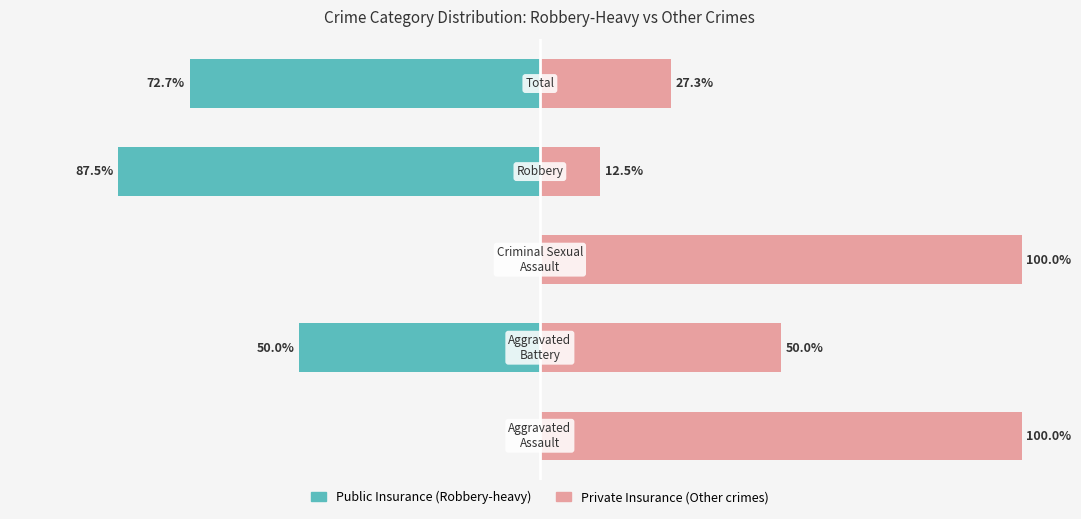

Reading left to right, extract all data points from this chart.

Public Insurance: 0=0.0	1=-50.0	2=0.0	3=-87.5	4=-72.7
Private Insurance: 0=100.0	1=50.0	2=100.0	3=12.5	4=27.3